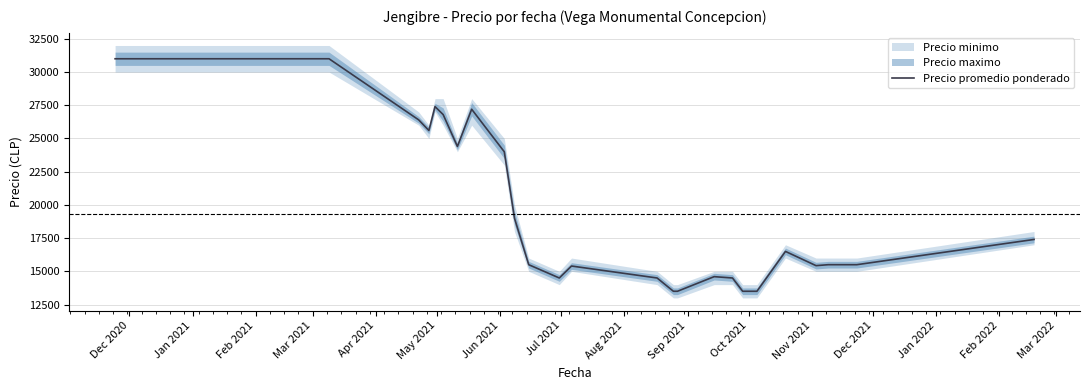

Reading right to left, transcribe all the data shown in this chart.

17400	15500	15500	15500	15429	16500	13500	13500	14500	14600	13500	13500	14500	15400	14500	15500	19000	24000	27200	24400	26800	27400	25600	26400	31000	31000